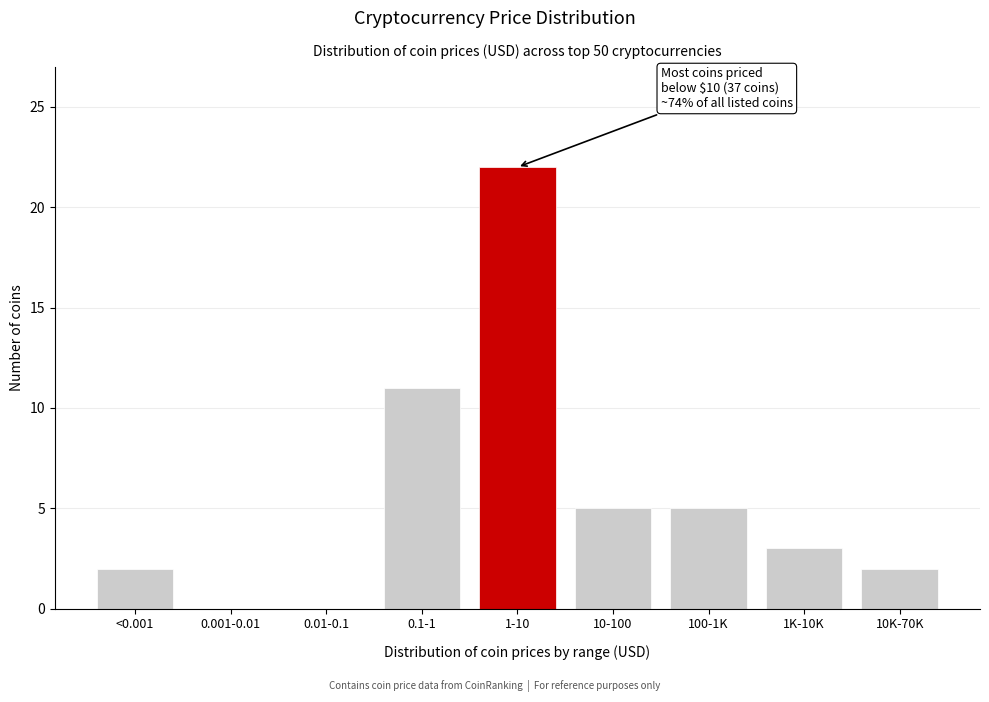

Reading left to right, extract all data points from this chart.

<0.001=2	0.001-0.01=0	0.01-0.1=0	0.1-1=11	1-10=22	10-100=5	100-1K=5	1K-10K=3	10K-70K=2